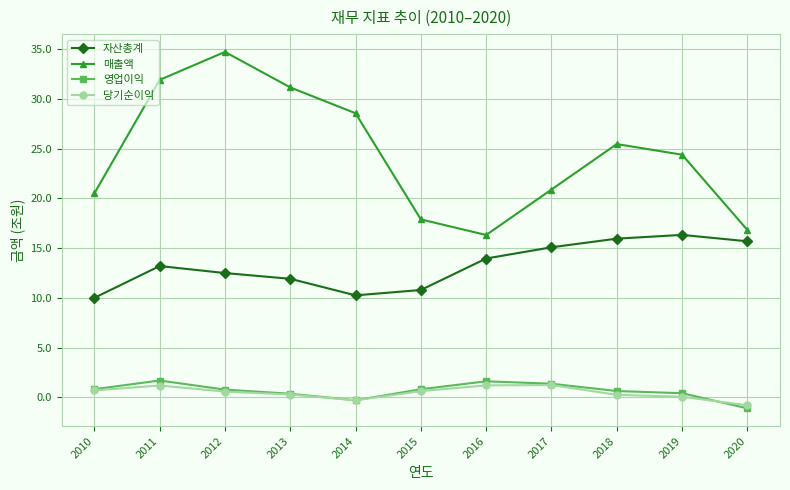

What is the spread (max minus min) of values at 2015?

17.3